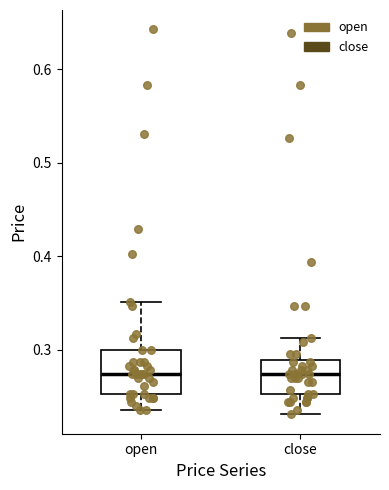

Comparing the boxes themselves (not the whiskers), which one is the tallest?

open